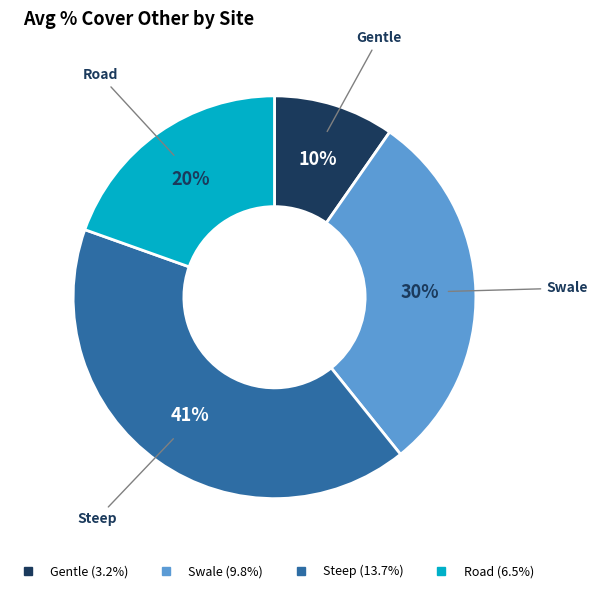

Does any single category account for the majority?

No